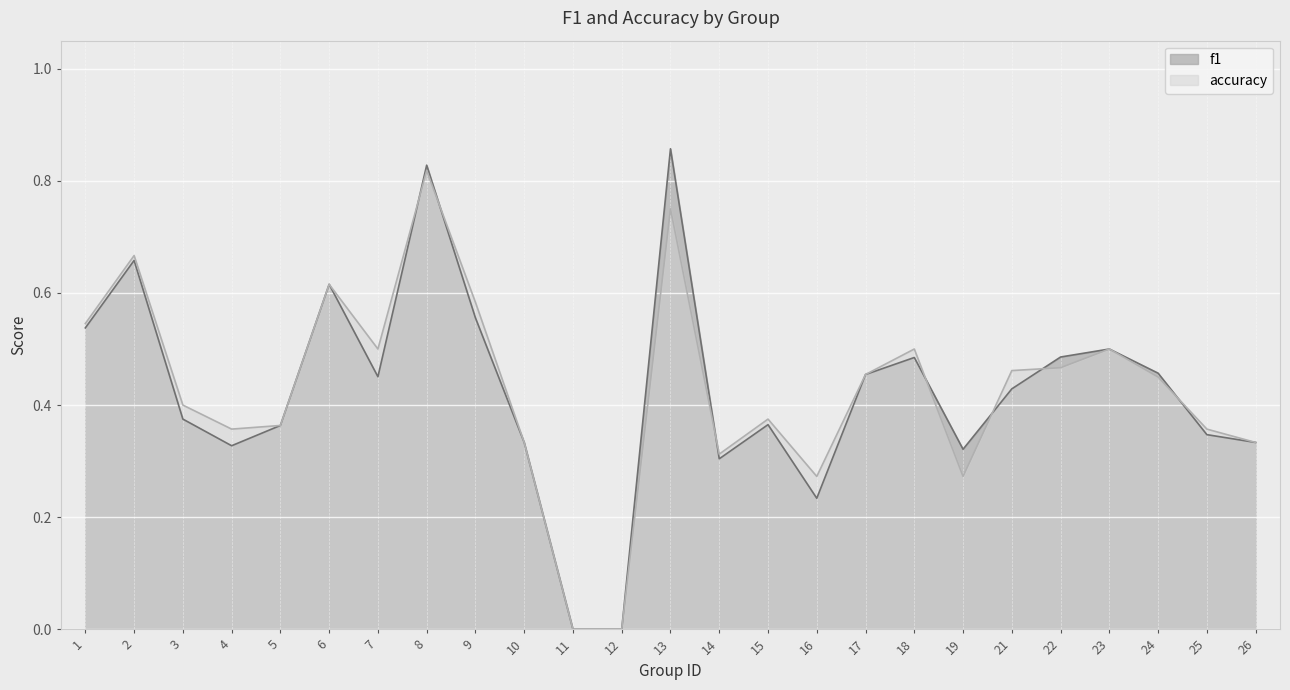

At which category is the sum across all series the highest?

8